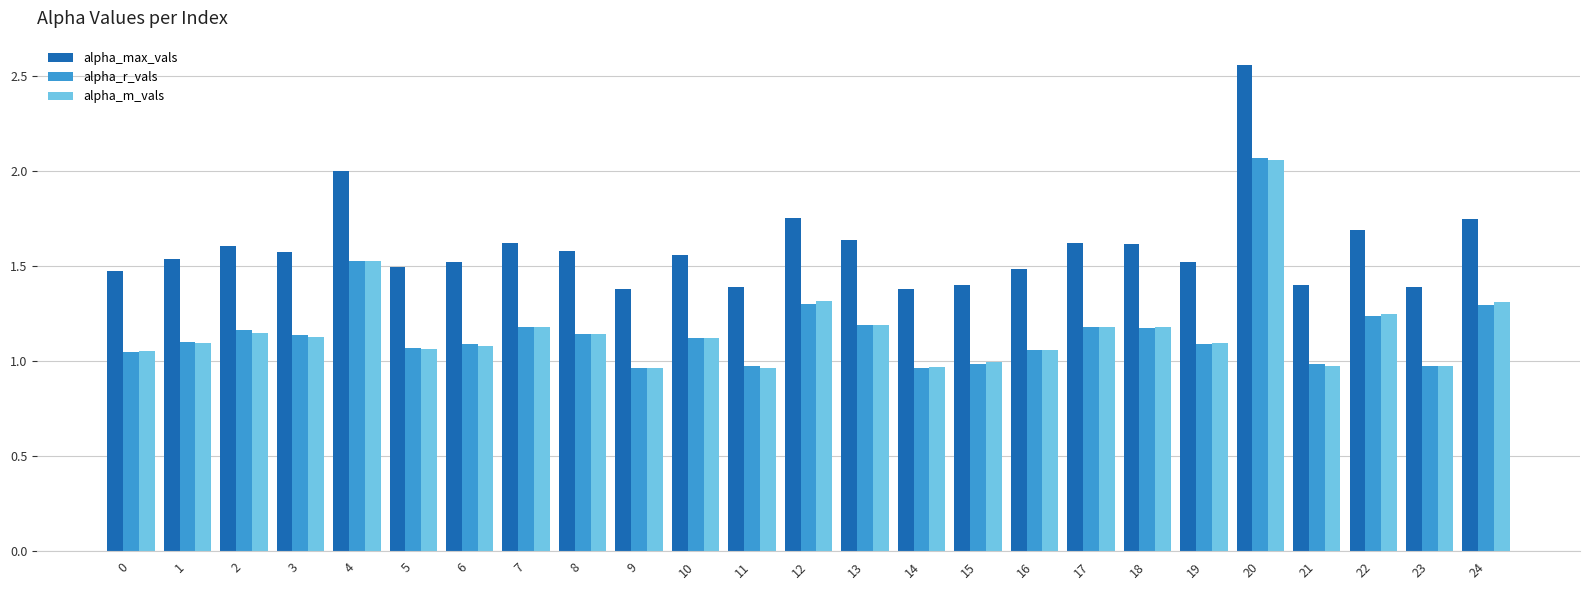

Is the value of alpha_max_vals at 23 greater than the value of alpha_r_vals at 16?

Yes